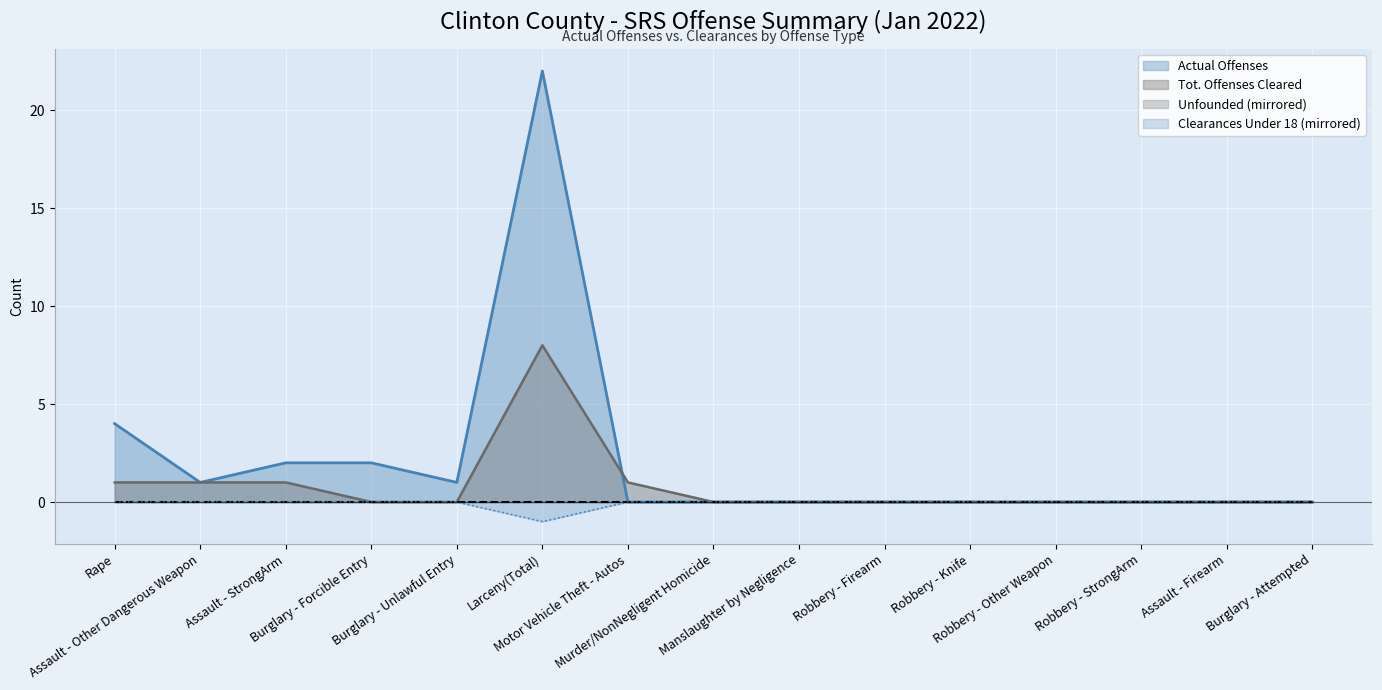

Does the chart display data point markers on the line(s)?

No